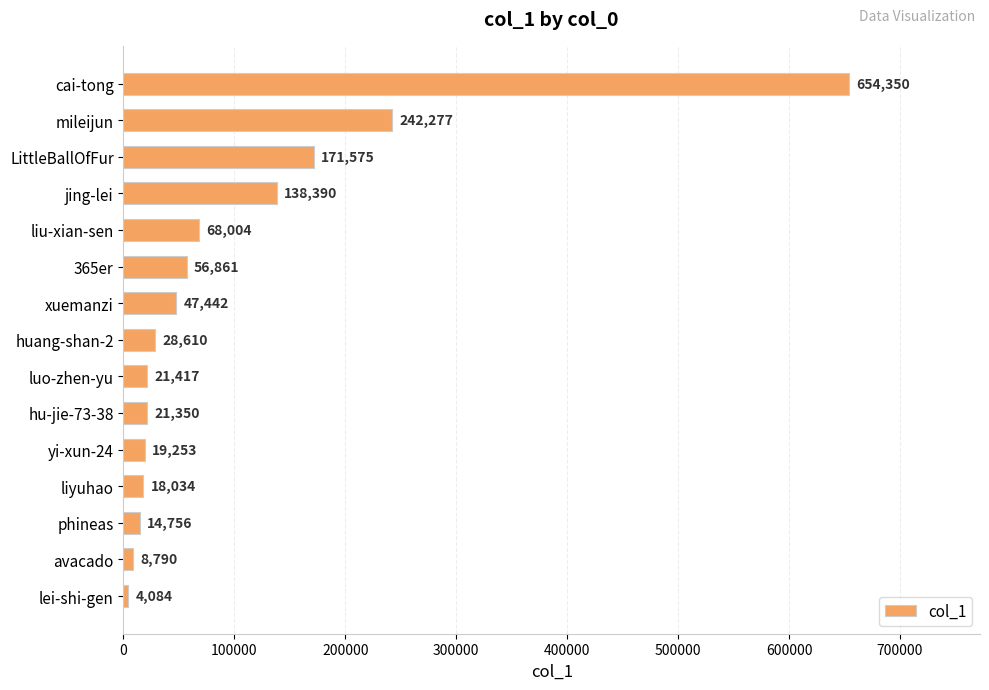

Rank the categories by value from lowest to highest.

lei-shi-gen, avacado, phineas, liyuhao, yi-xun-24, hu-jie-73-38, luo-zhen-yu, huang-shan-2, xuemanzi, 365er, liu-xian-sen, jing-lei, LittleBallOfFur, mileijun, cai-tong